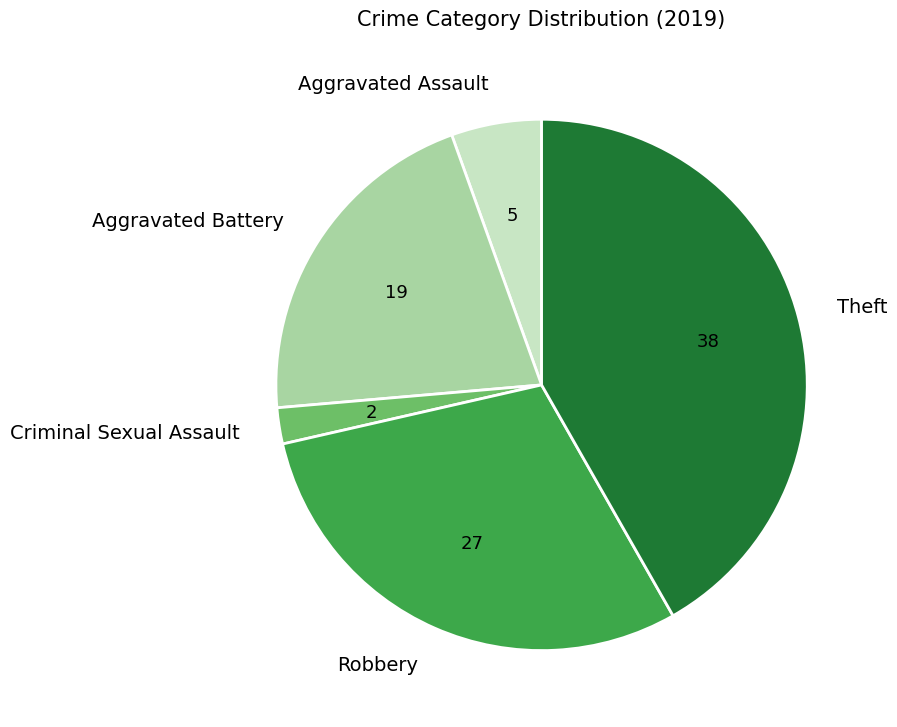

Rank the categories by value from highest to lowest.

Theft, Robbery, Aggravated Battery, Aggravated Assault, Criminal Sexual Assault